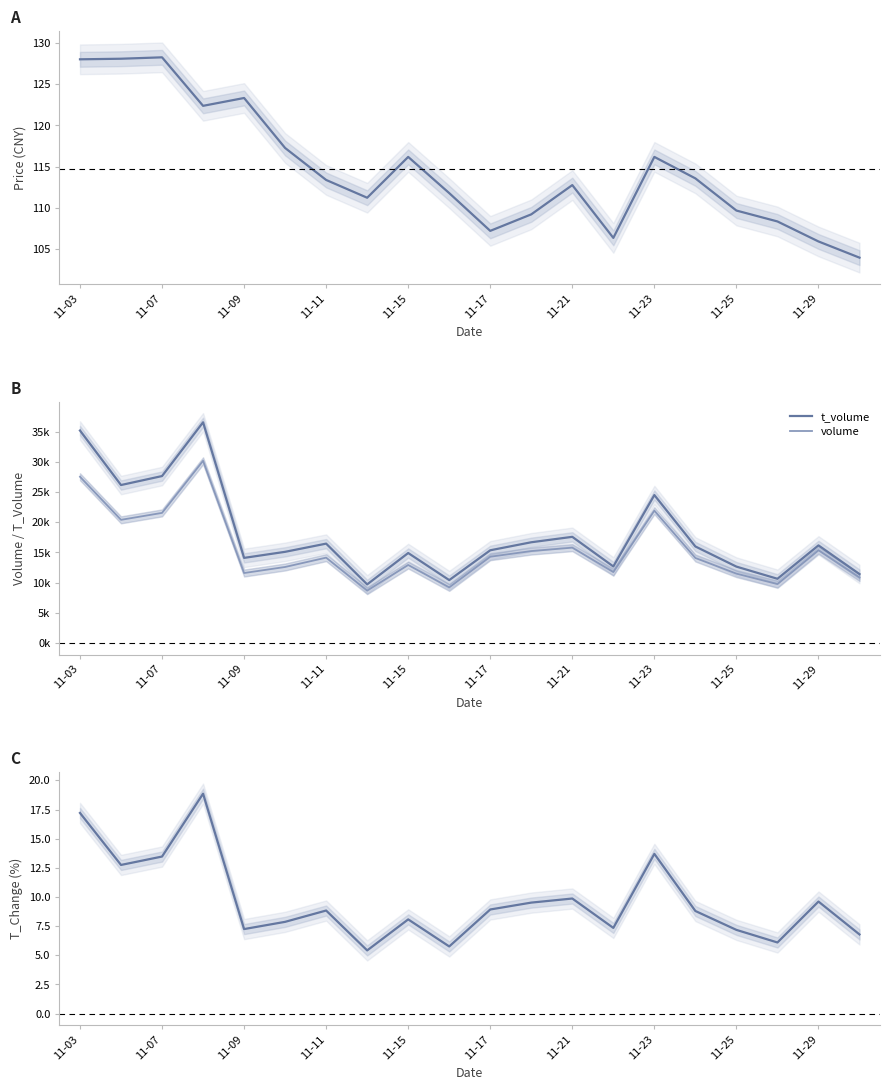

What is the sum of the price values at 11 and 10?

216.5